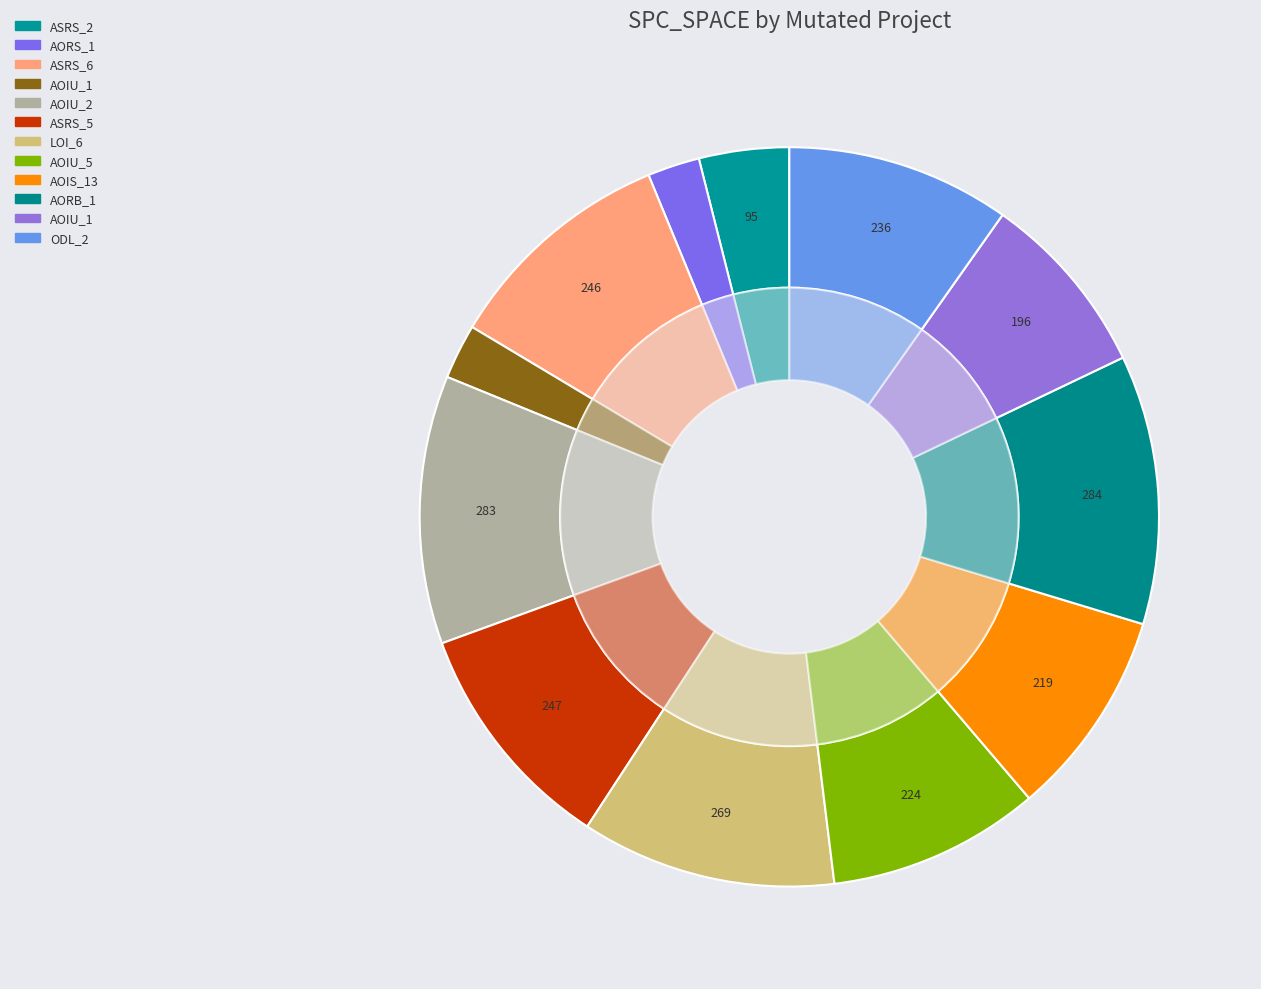

How many segments does this pie chart have?

12